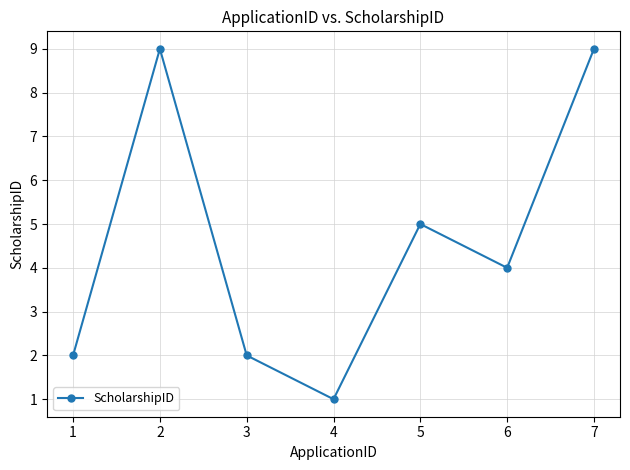

The value at 4 is 1. True or false?

True